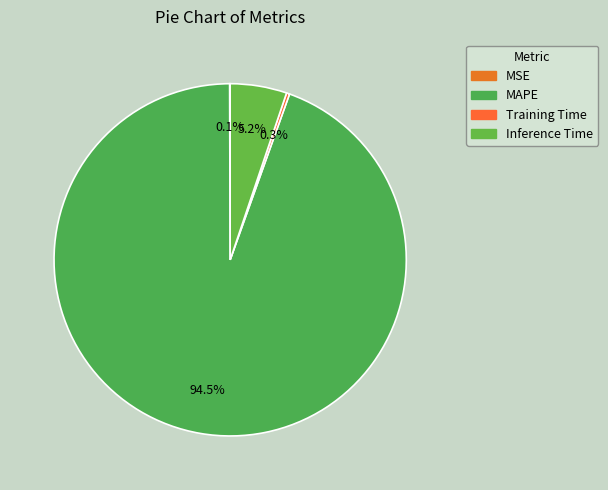

To the nearest percent, what is the difference between the MSE and Inference Time slice percentages?

5%